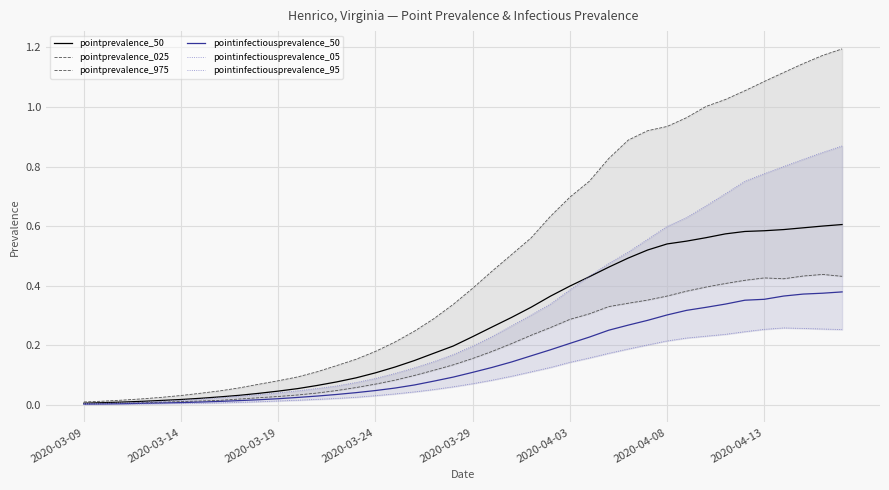

True or false: pointinfectiousprevalence_05 has more than 0 points higher than both neighbors.

True